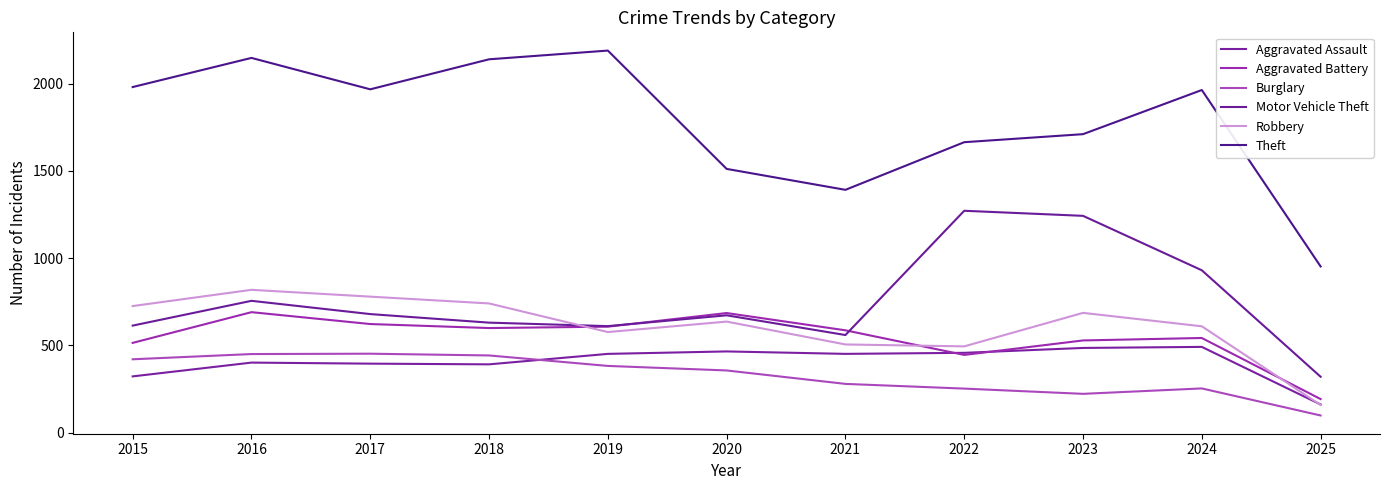

Where does the Motor Vehicle Theft series first go above 673?

2016